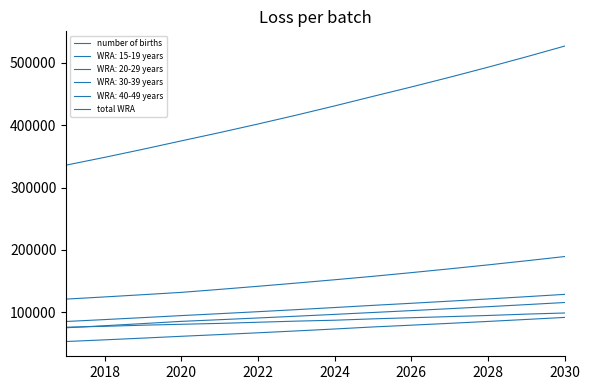

Is this an area chart (filled region under the line)?

No